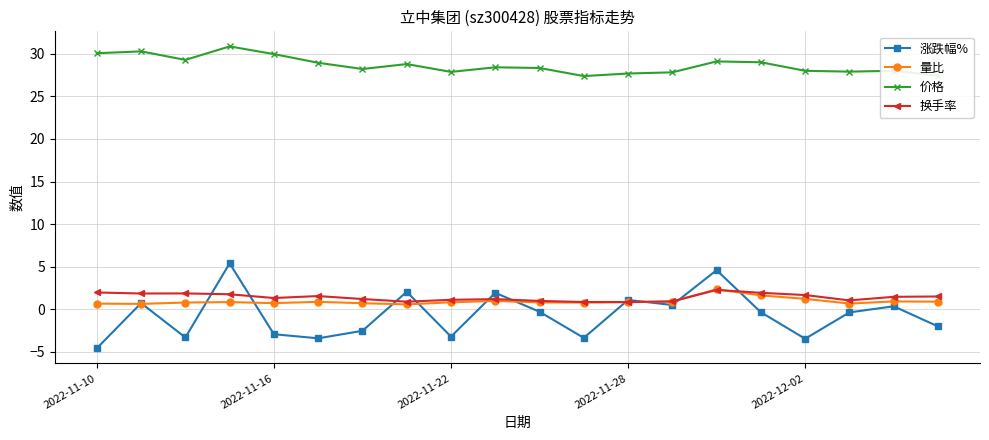

True or false: 换手率 and 价格 cross at least once.

False